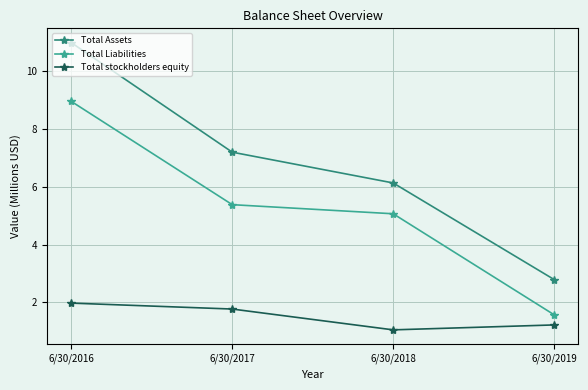

What is the difference between the Total Liabilities values at 6/30/2018 and 6/30/2017?

0.3